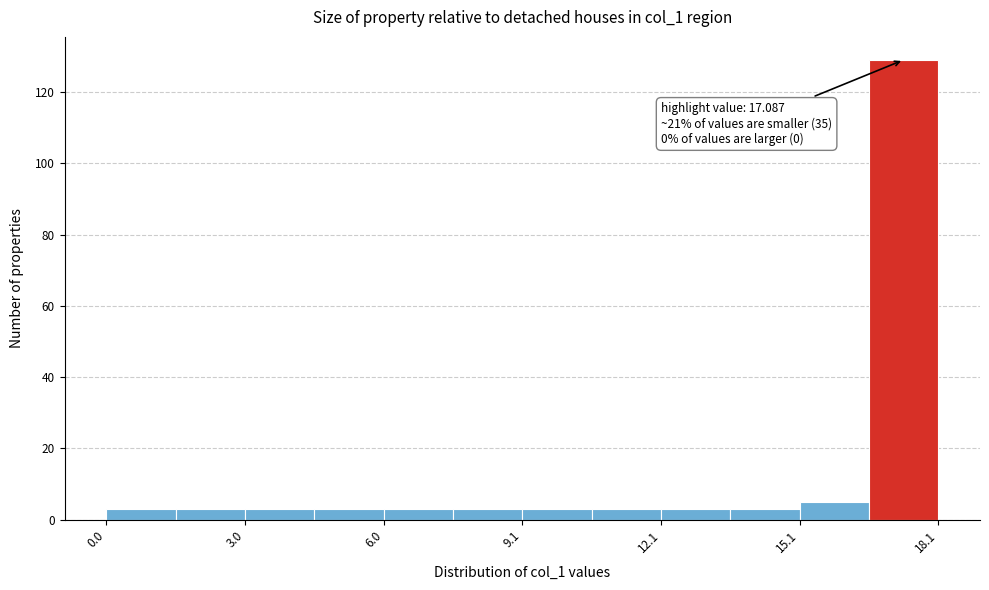

Around what value on the x-axis is the tallest bar? Give the approximate position of its centre, as read against the axis.

17.5